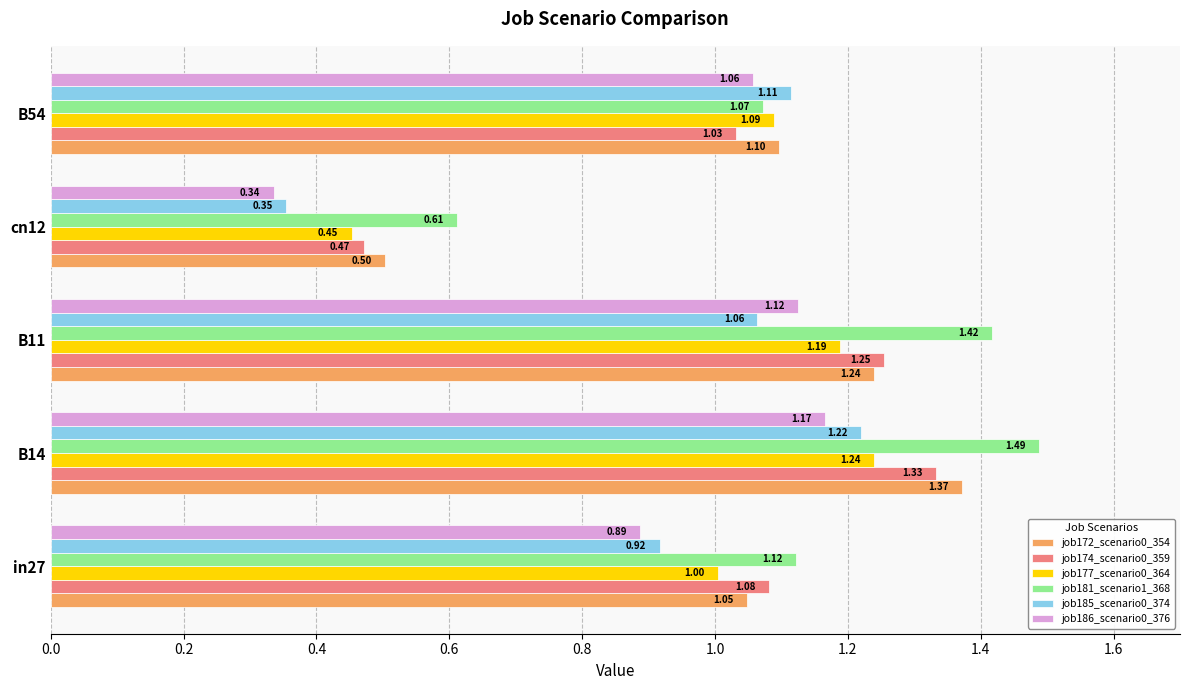

At how many categories does at least one series exceed 1?

4